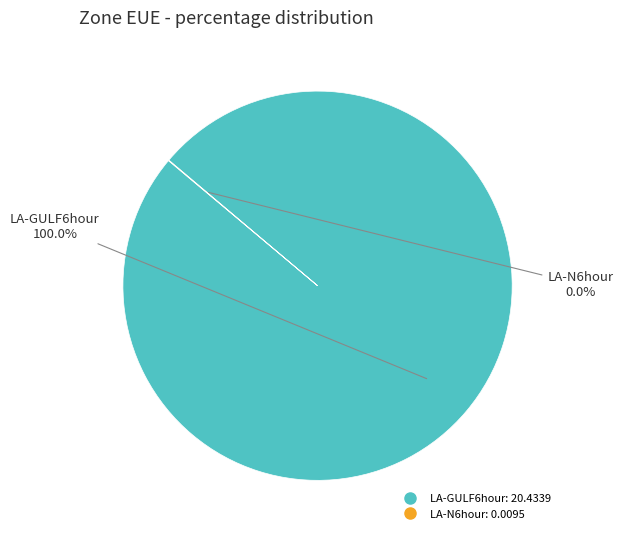

Is there any slice that represents more than half of the pie?

Yes